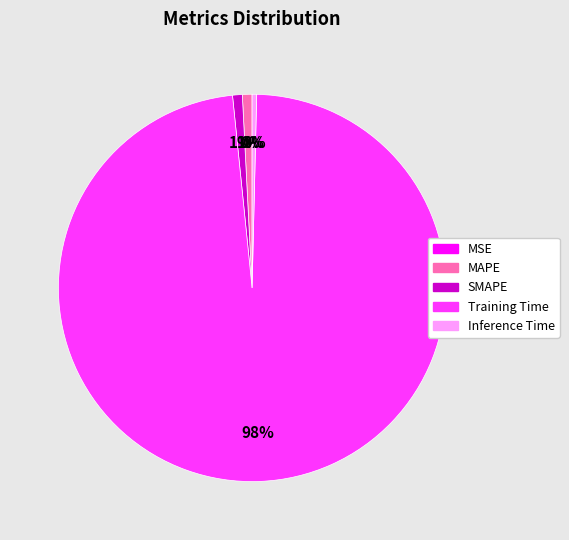

The Training Time slice represents 98% of the pie. True or false?

True